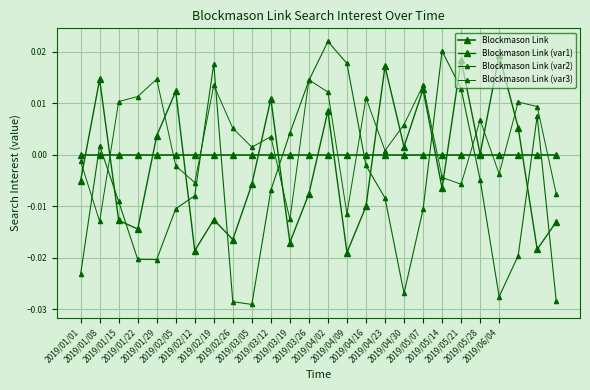

How many data points does each series have?

26